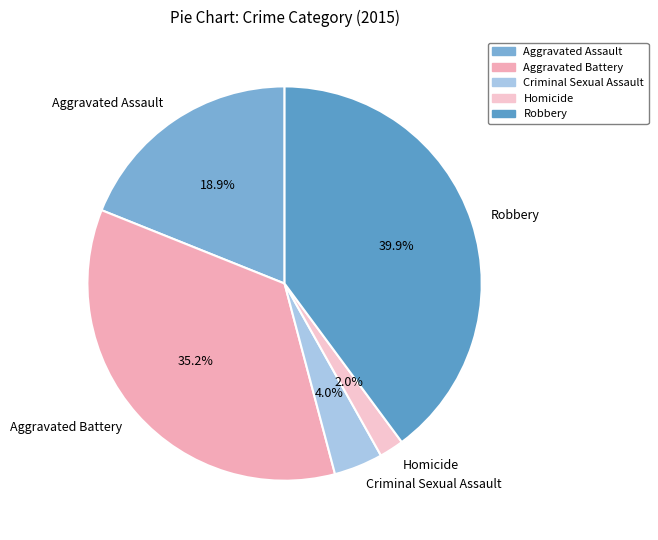

The Criminal Sexual Assault slice represents 11% of the pie. True or false?

False